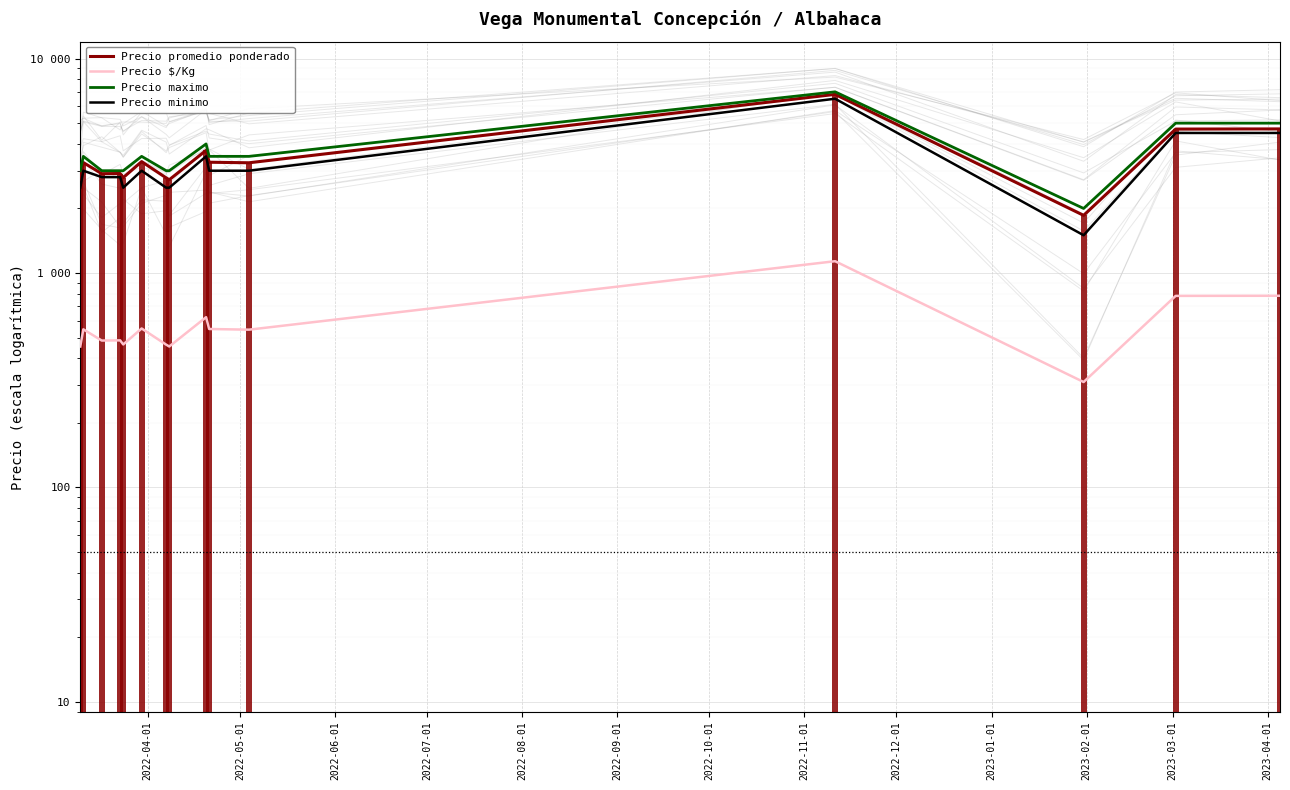

Which series has the widest spread of values?

Precio maximo